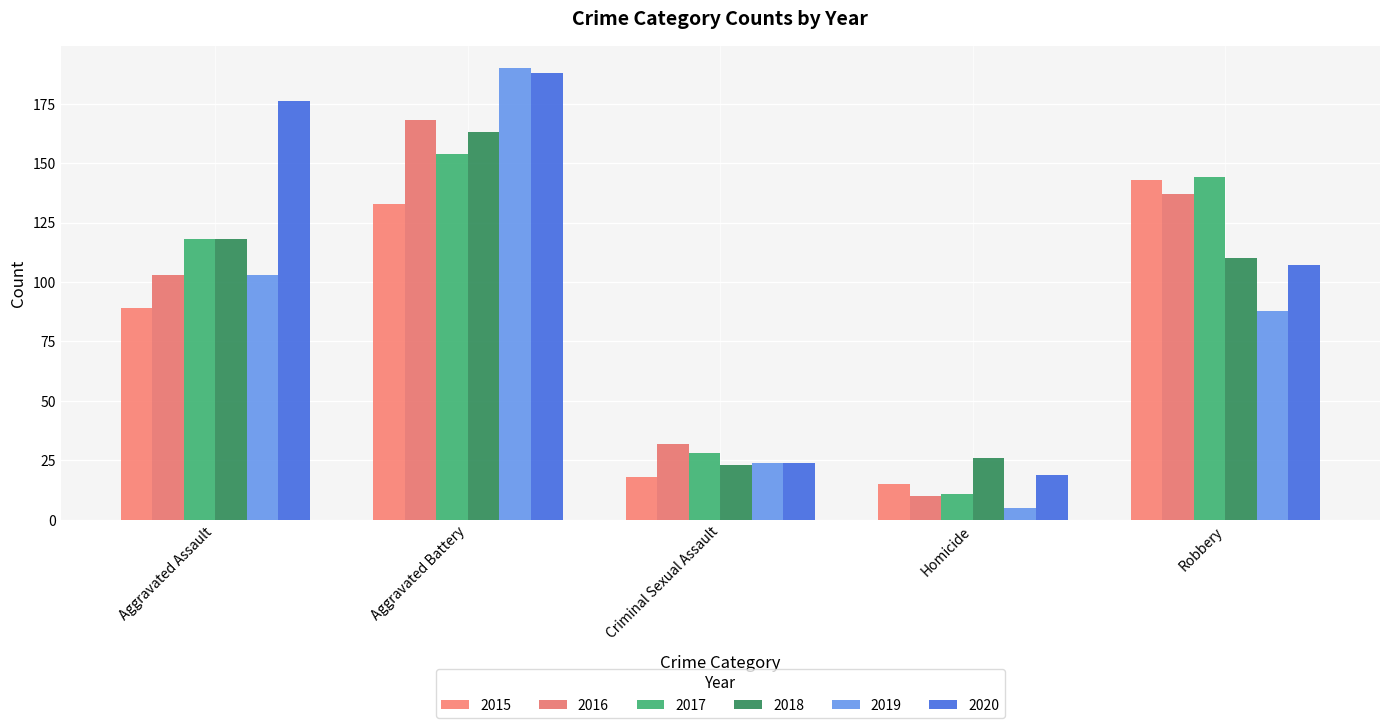

What are all the series names shown in the legend?

2015, 2016, 2017, 2018, 2019, 2020